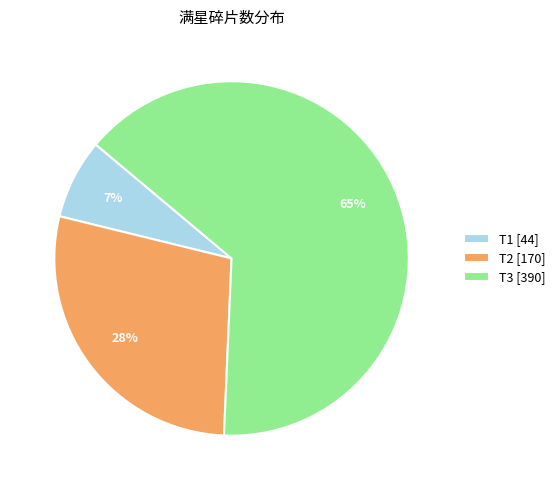

What percentage is the T1 slice, to the nearest percent?

7%